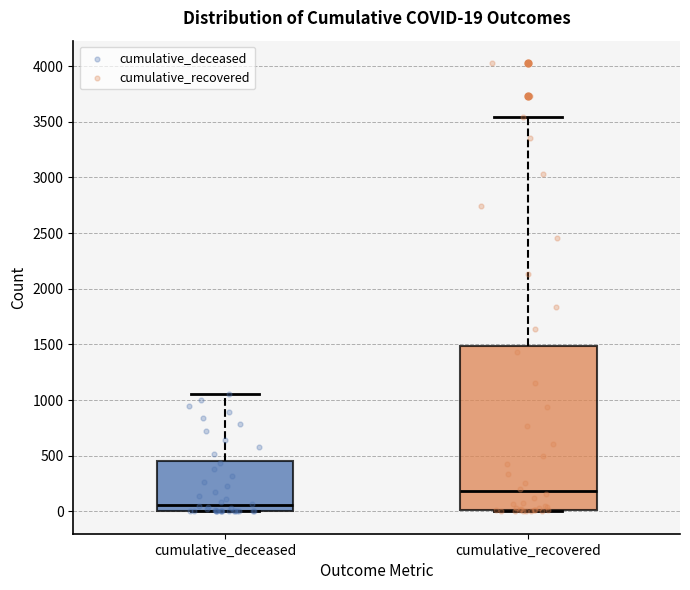

Which box is the tallest, from its lower edge to its upper edge?

cumulative_recovered